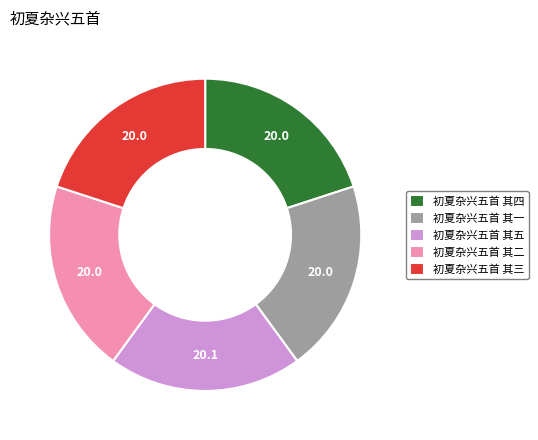

Combined, do 初夏杂兴五首 其五 and 初夏杂兴五首 其一 account for over 50%?

No